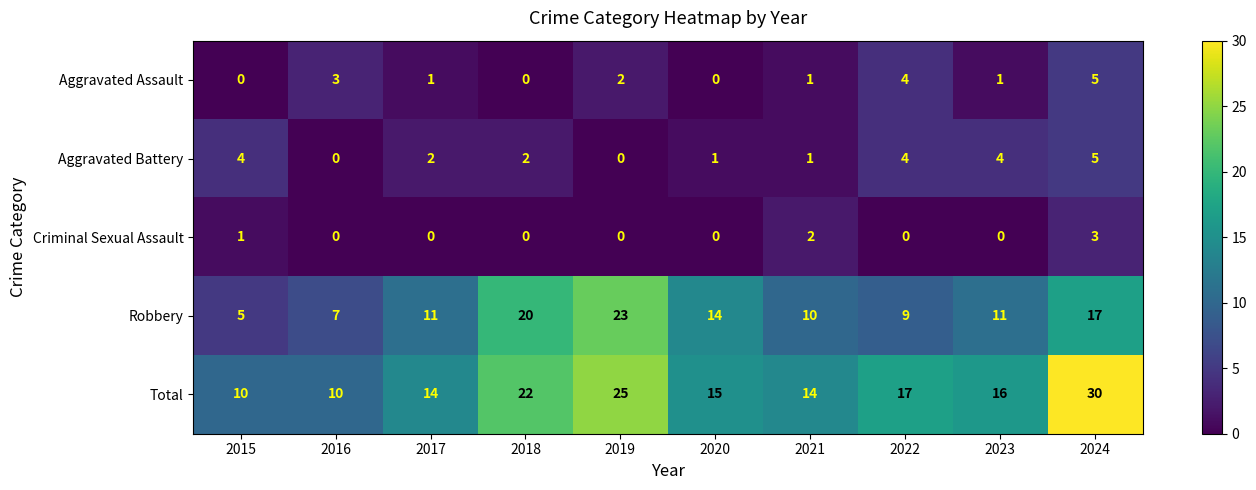

What is the average value of the Total series?

17